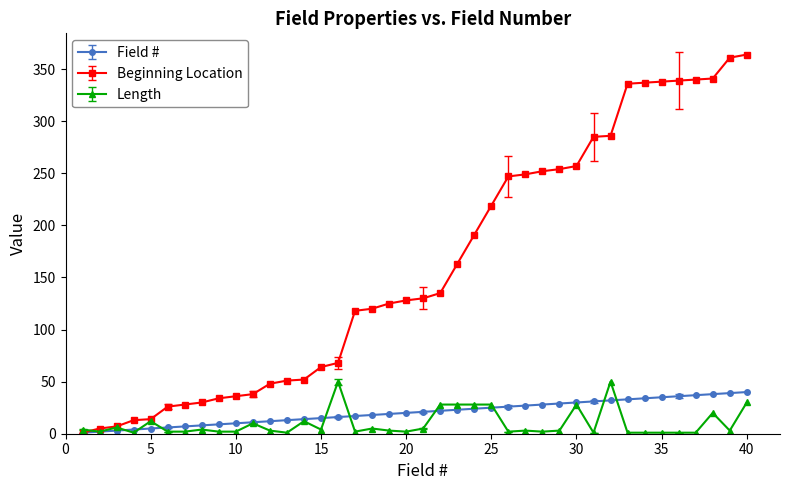

How many lines are shown in the chart?

3